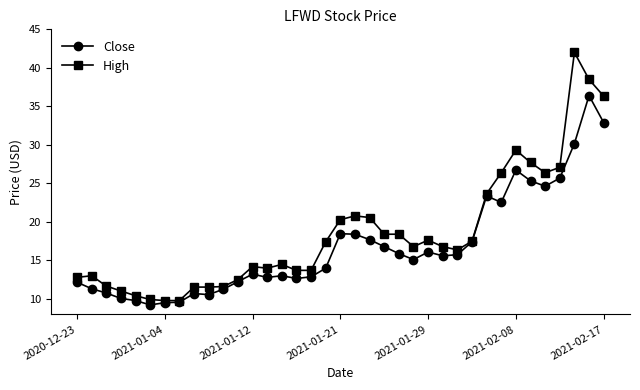

At how many categories does at least one series exceed 29?

4